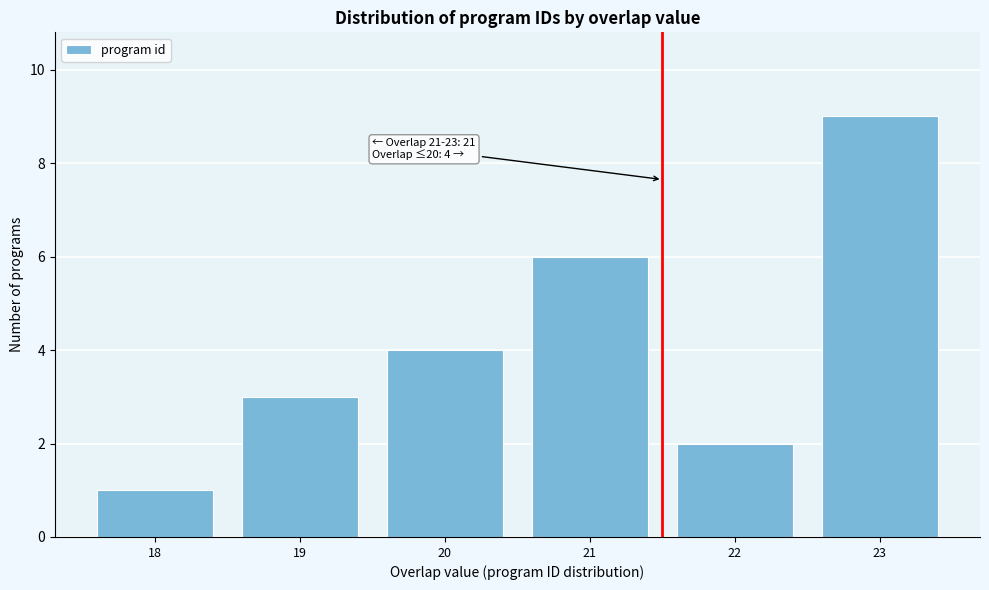

Reading left to right, extract all data points from this chart.

18=1	19=3	20=4	21=6	22=2	23=9